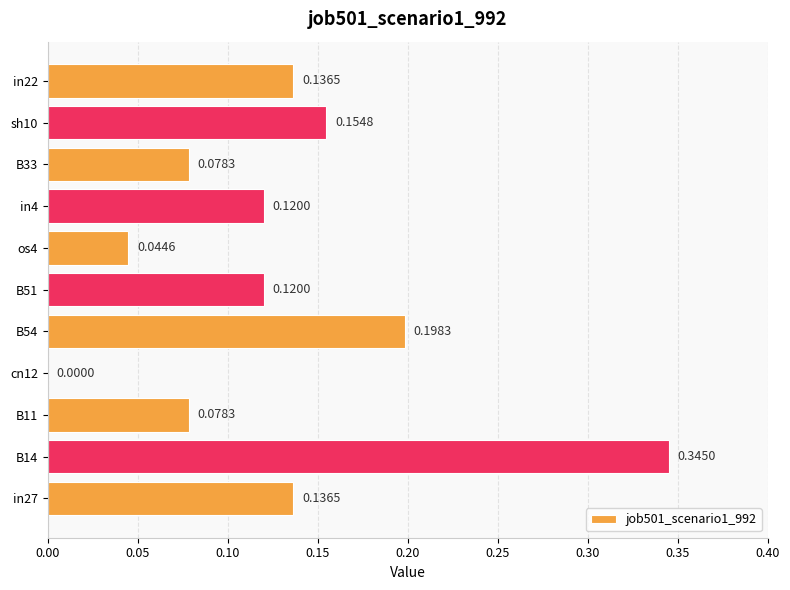

What is the sum of all values?

1.4